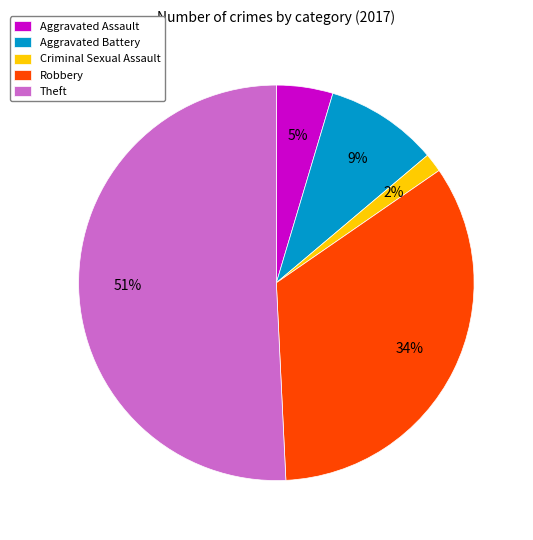

What is the smallest slice in the pie chart?

Criminal Sexual Assault